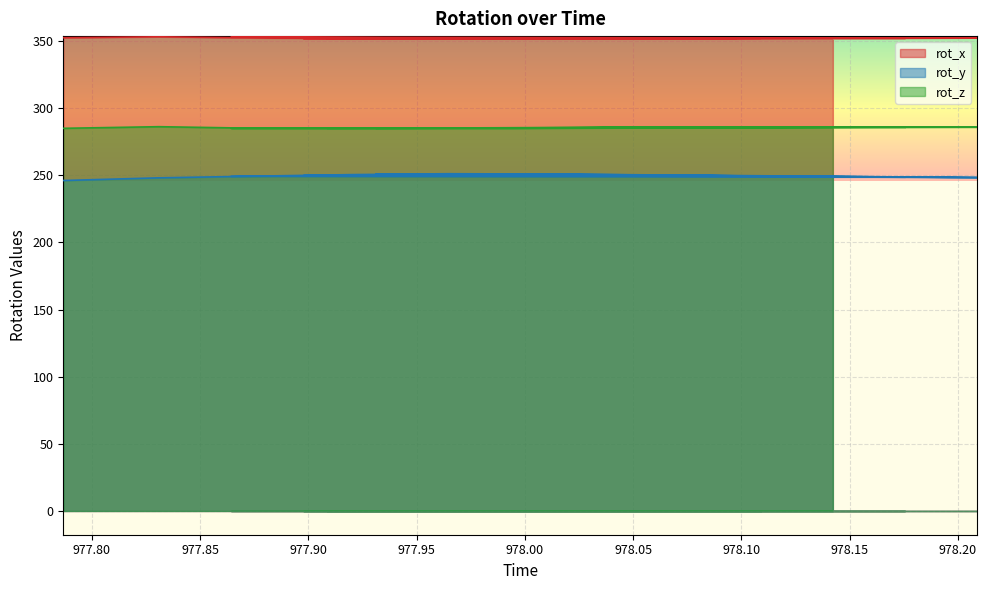

What is the label of the 12th point from the left?

978.2089